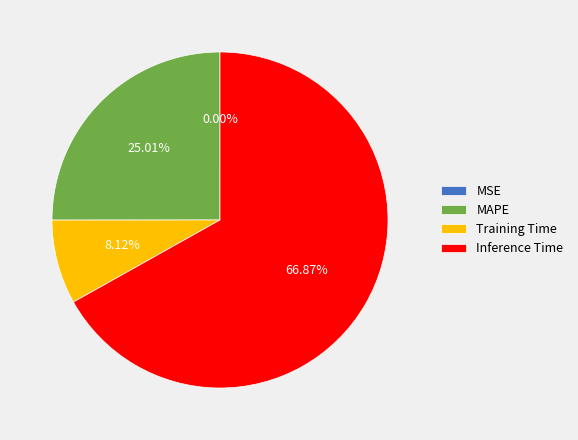

To the nearest percent, what is the difference between the Inference Time and Training Time slice percentages?

59%